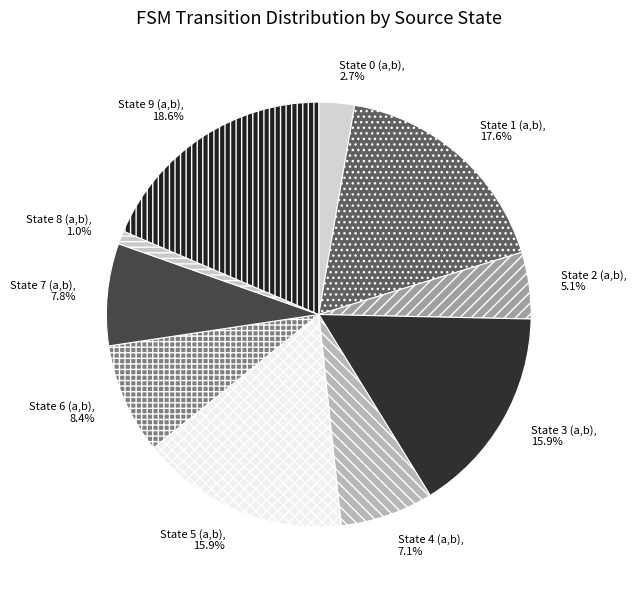

What is the largest slice in the pie chart?

State 9 (a,b)